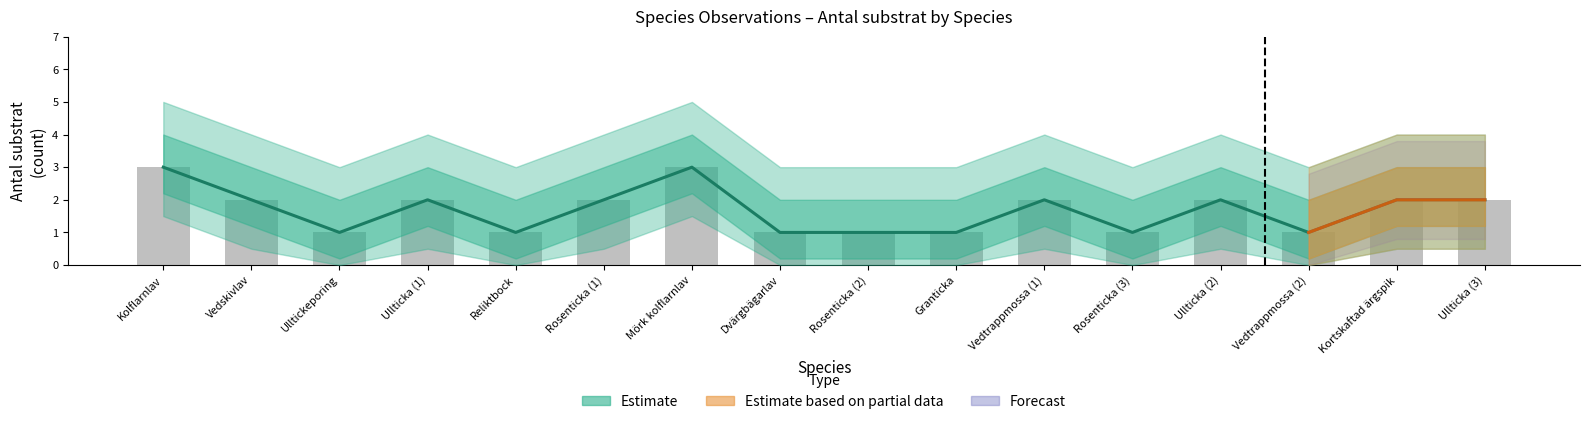

Is it true that Estimate equals 2 at Ulltickeporing?

False